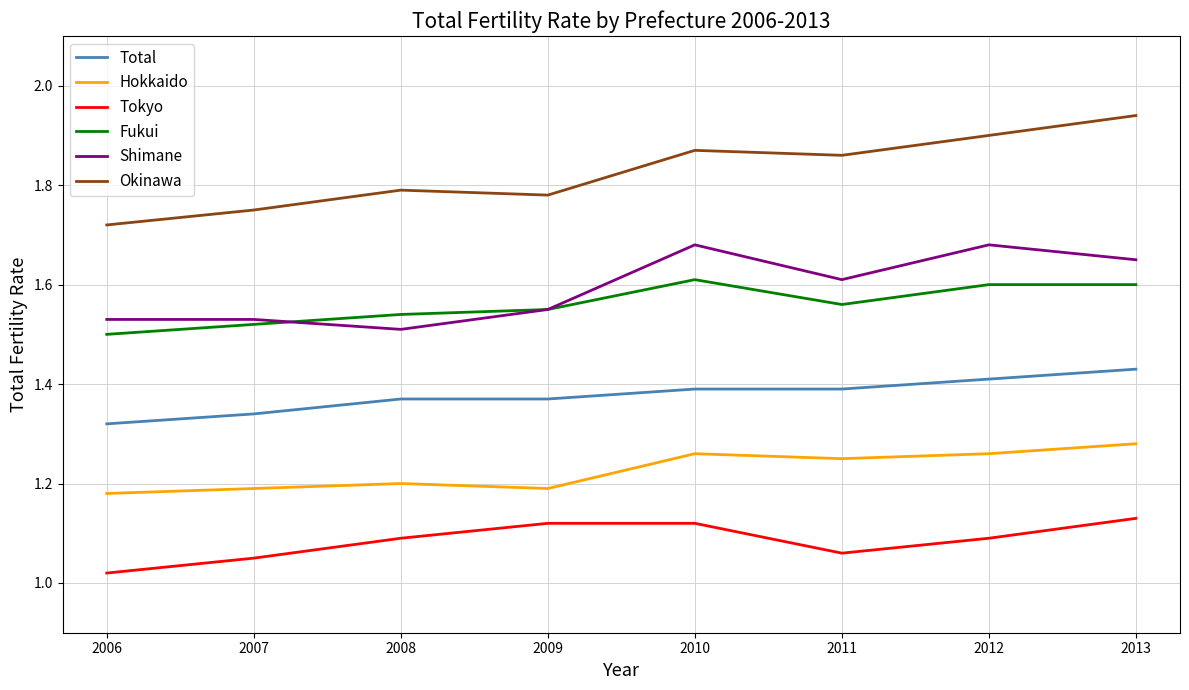

Where is Total nearest to the value 1?

2006